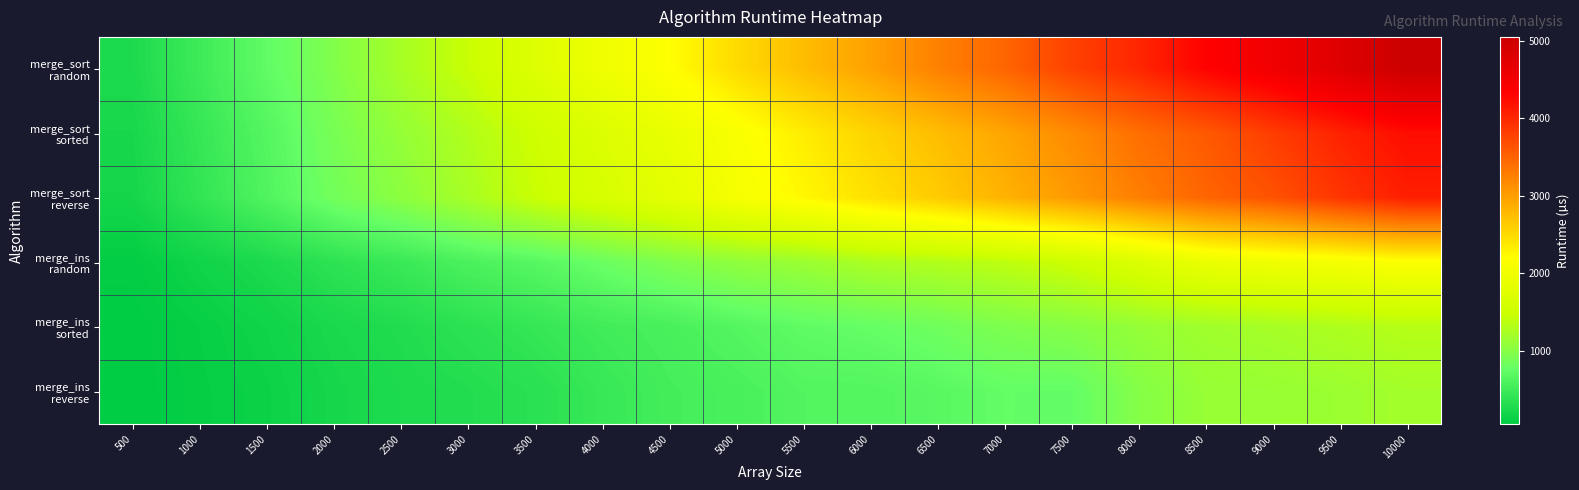

Which series has the largest total across all categories?

merge_sort random